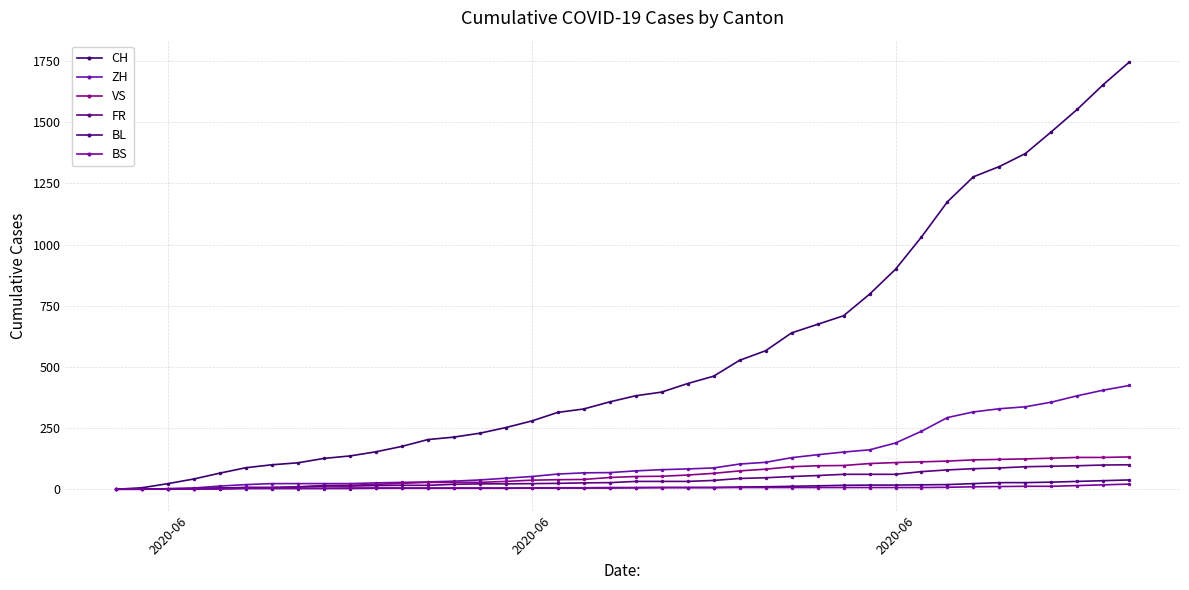

How many lines are shown in the chart?

6